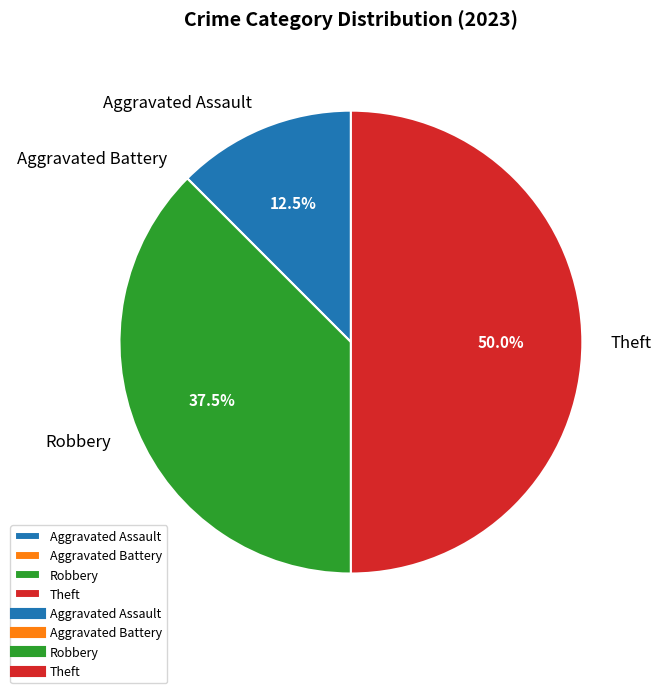

To the nearest percent, what is the difference between the largest and smallest slice percentages?

50%